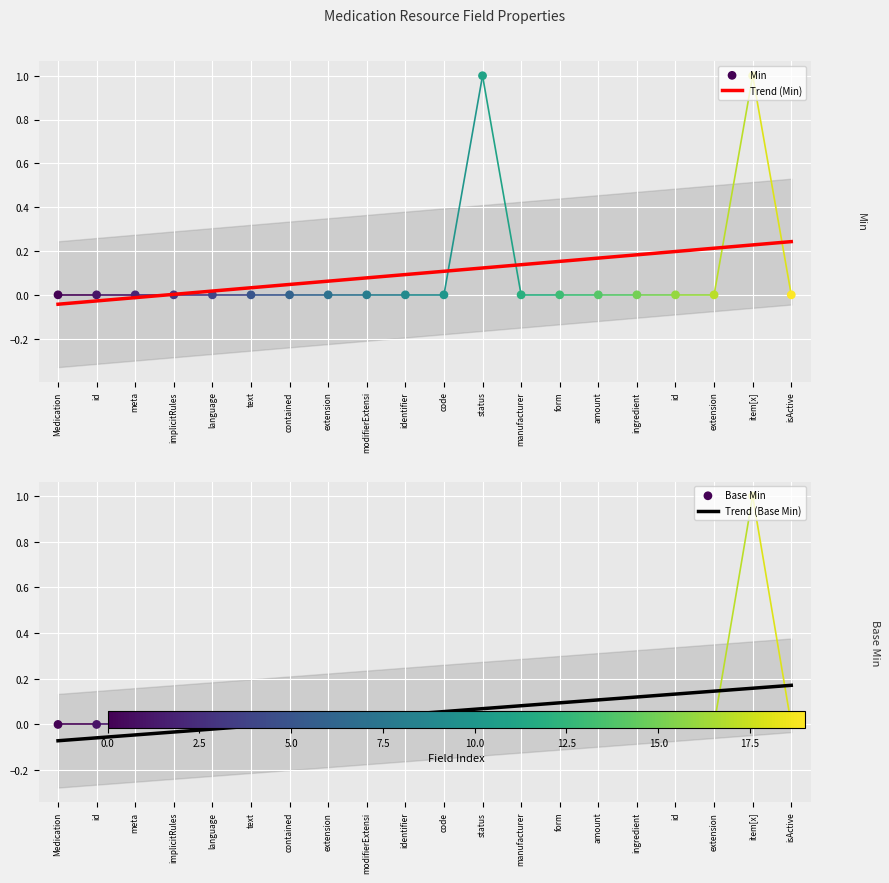

At how many categories does at least one series exceed 0?

17